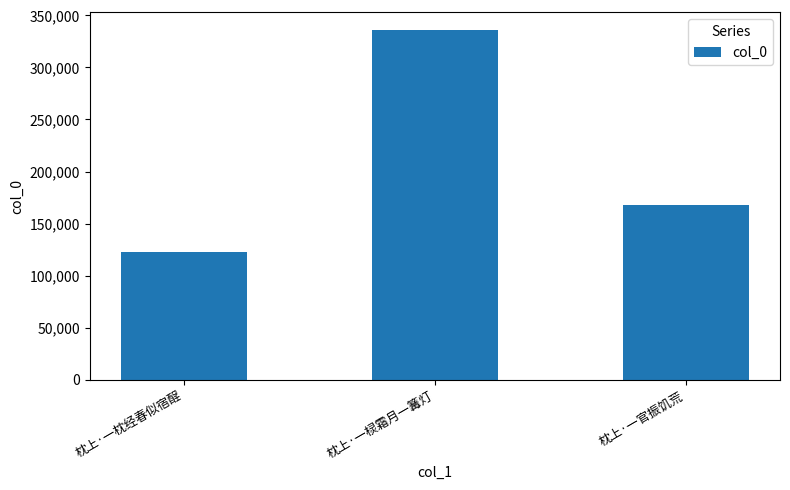

List the labels in order of value, largest first.

枕上·一棂霜月一篝灯, 枕上·一官振饥荒, 枕上·一枕经春似宿酲